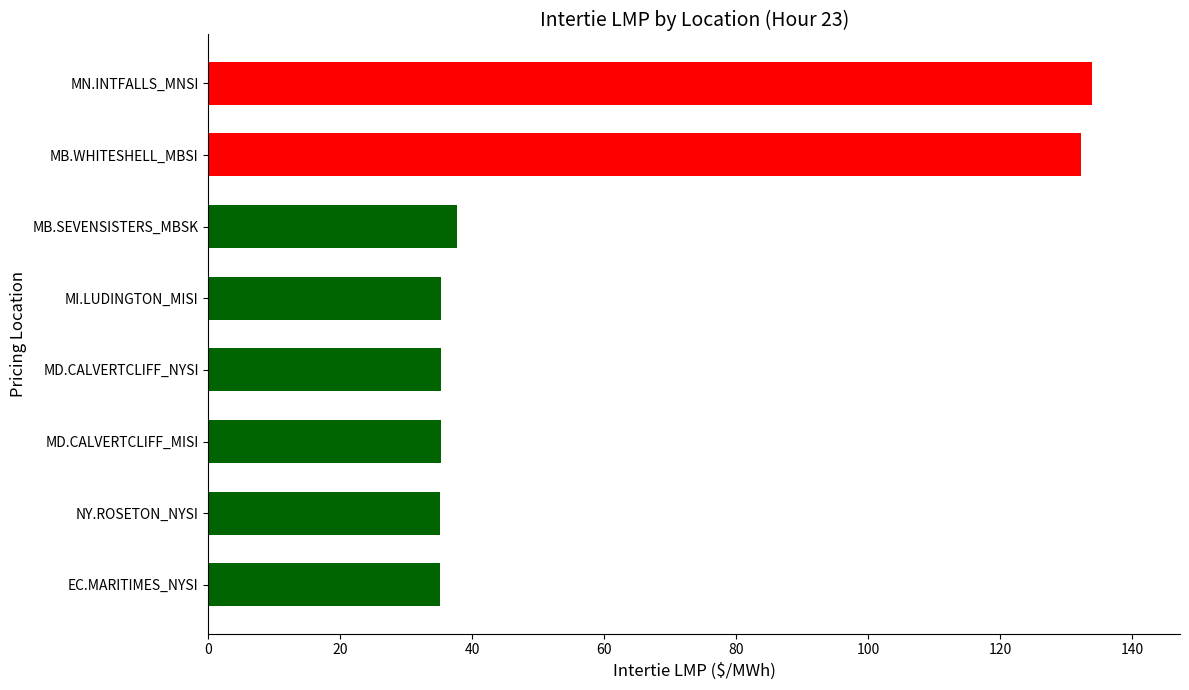

Read the value at NY.ROSETON_NYSI.

35.1